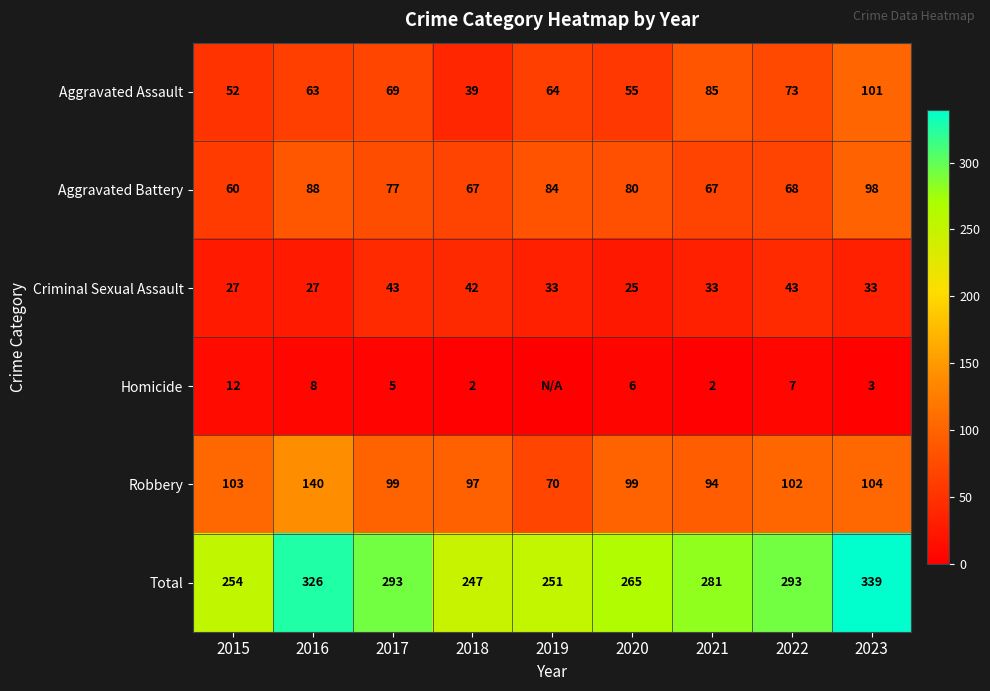

Which has a higher value, 2016 or 2021?

2021